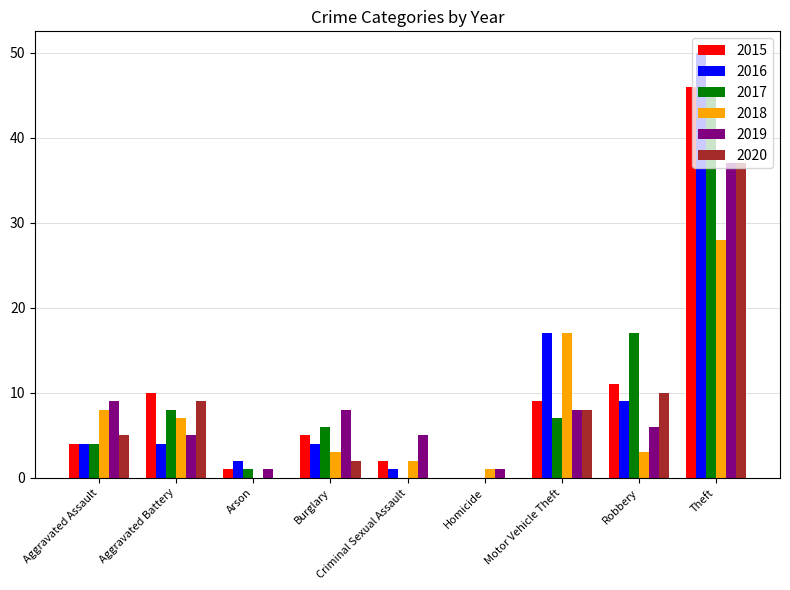

Where is 2018 nearest to the value 14?

Motor Vehicle Theft